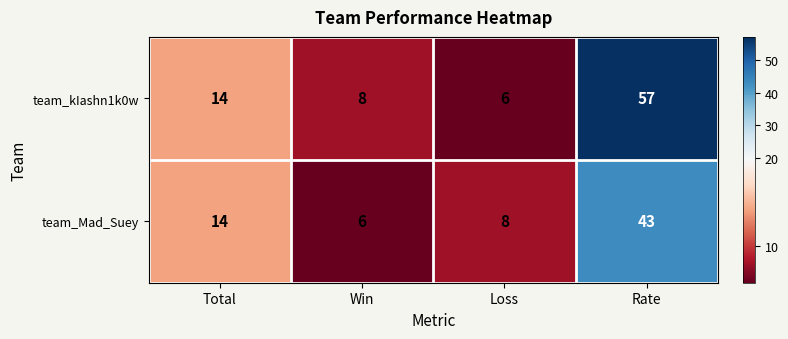

True or false: team_kIashn1k0w has a value of 11 at Win.

False